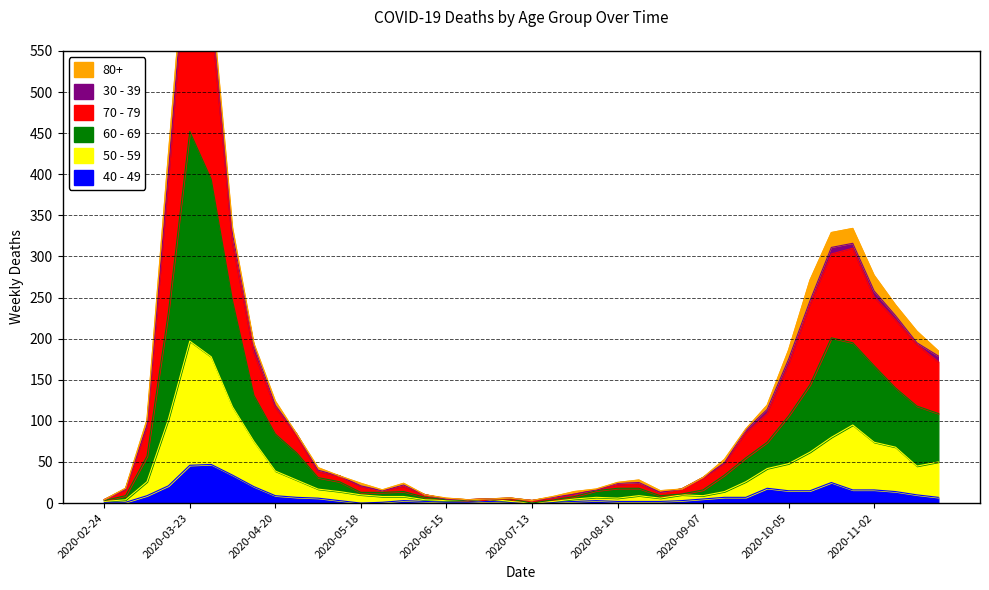

What is the value of the 70 - 79 point at the 13th from the left?

24